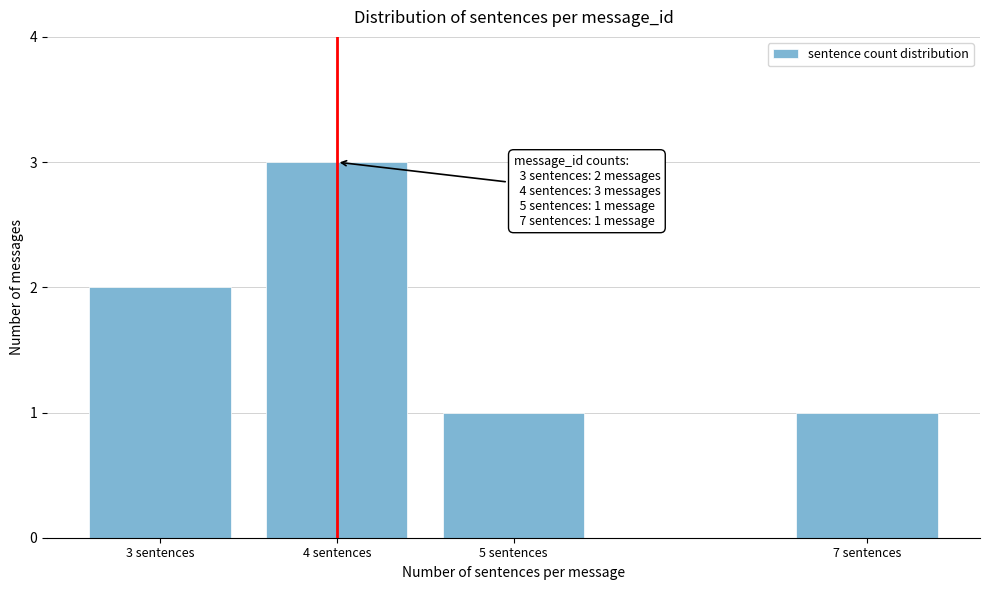

Reading left to right, what are all the values shown in this chart?

2	3	1	1